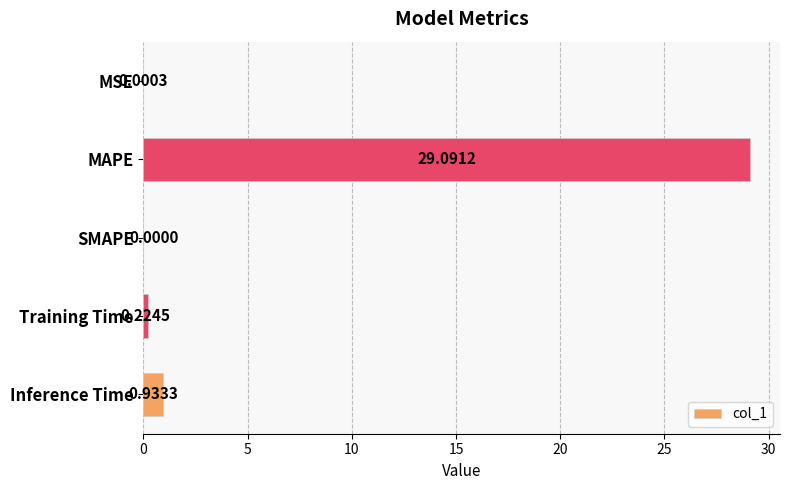

Which label corresponds to the largest value in the chart?

MAPE